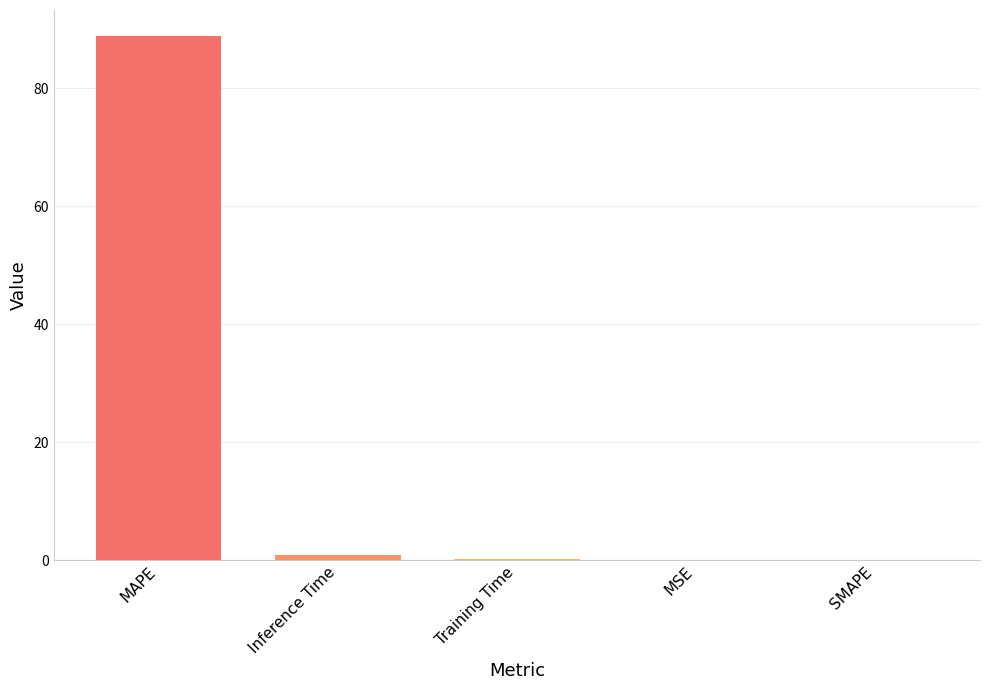

What is the change in value from Training Time to SMAPE?

-0.1